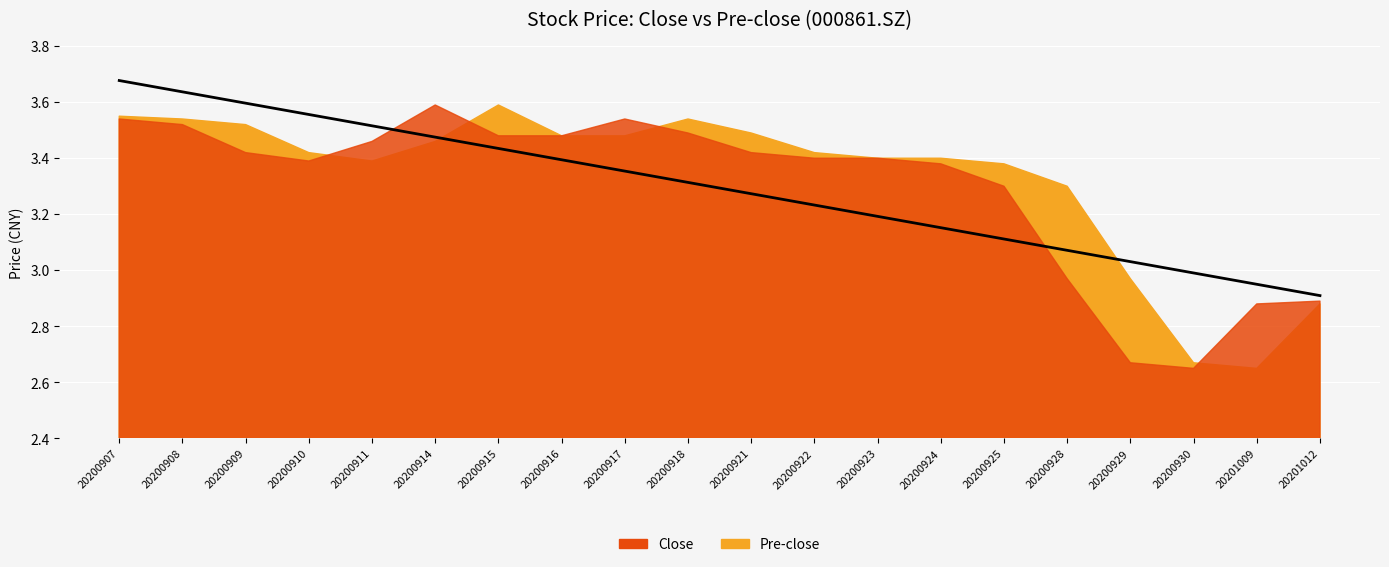

List the series in order of their peak value, lowest first.

close, pre_close